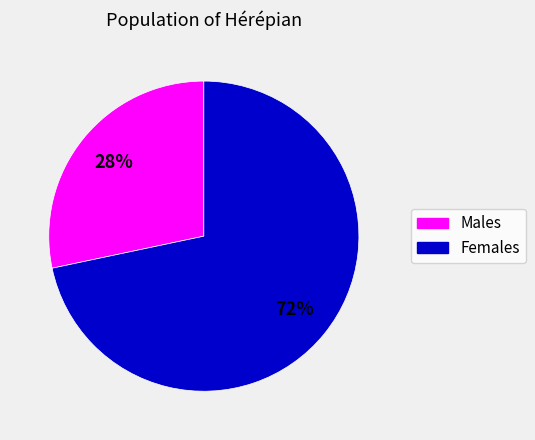

Is it true that Males is 16% of the pie?

False